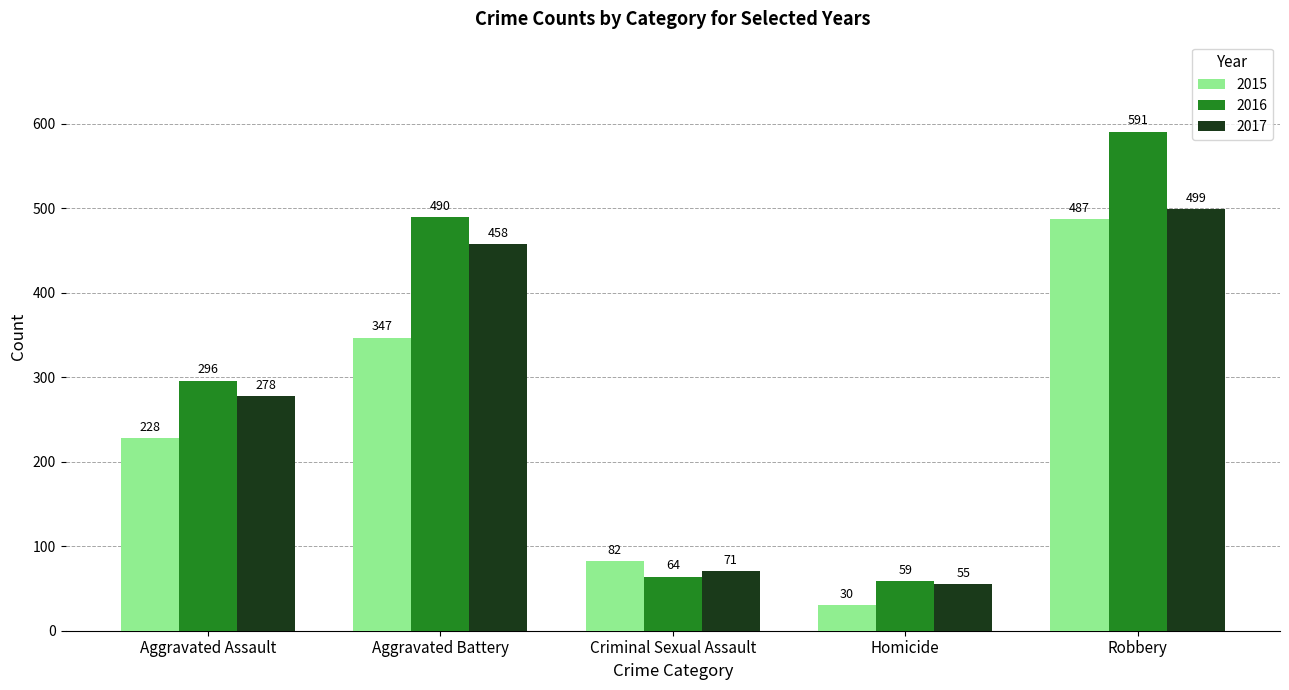

How many values in the 2015 series are below 228?

2